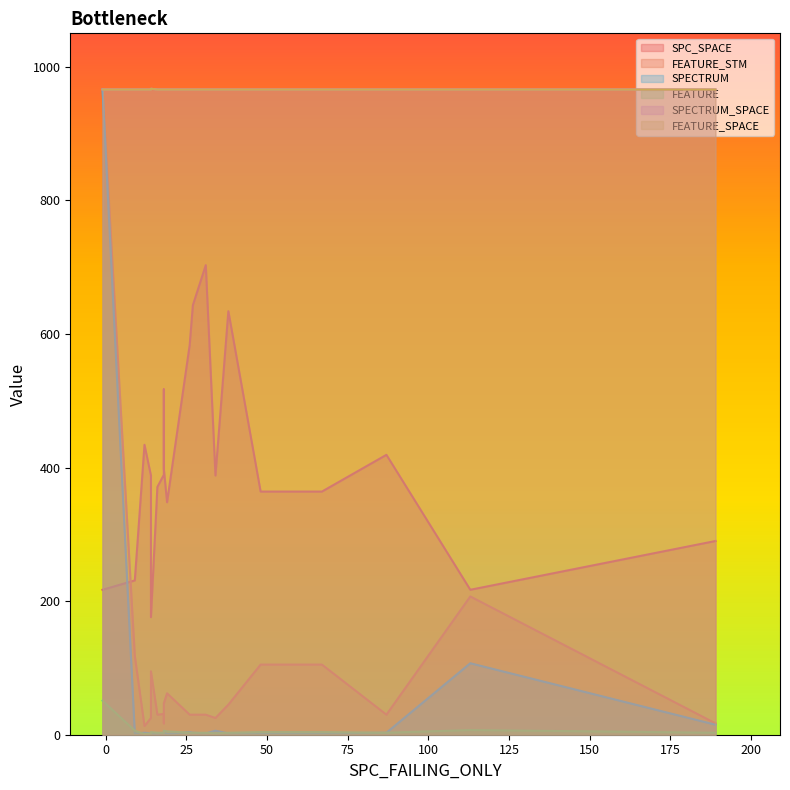

The value of SPECTRUM at 2 is 3. True or false?

False